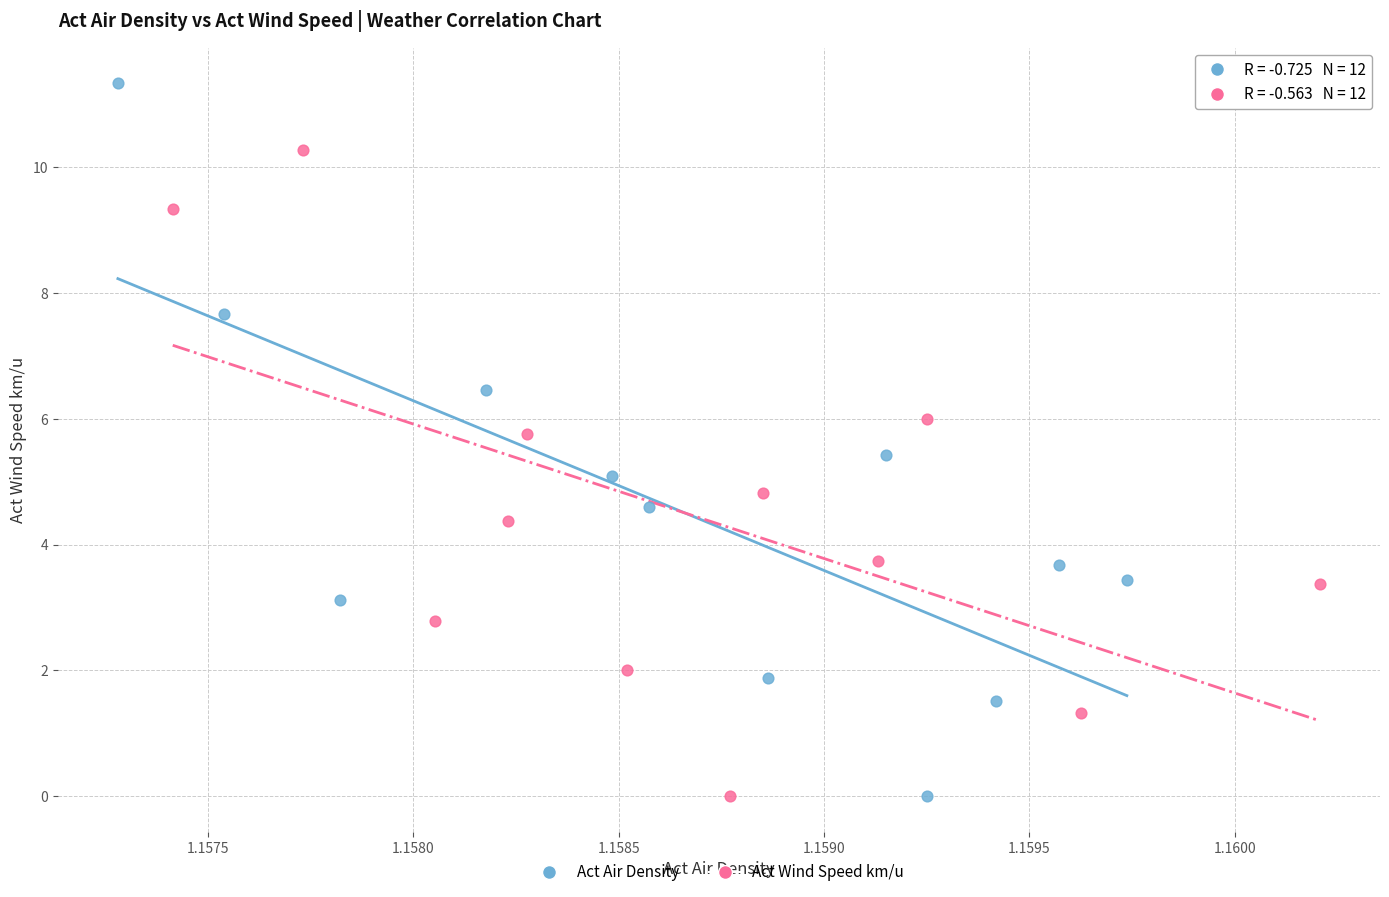

Which series contains the highest Y value?

Act Air Density